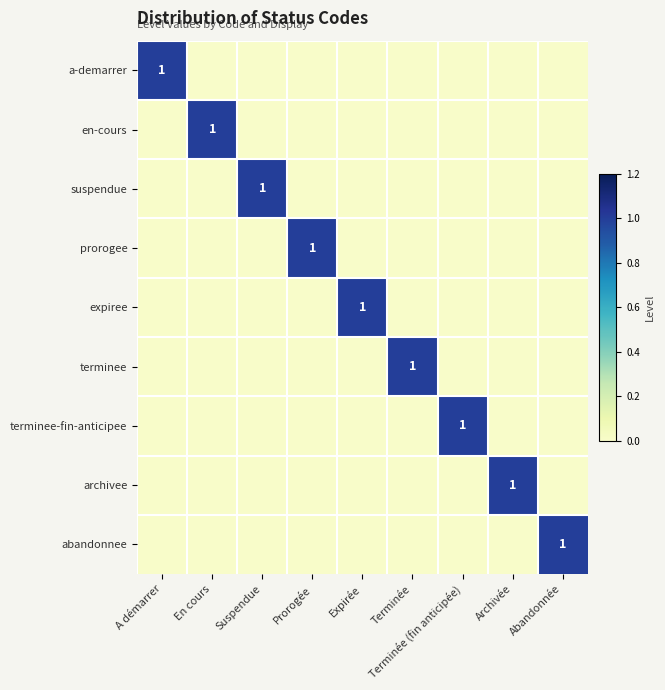

What is the total value across all series at Terminée (fin anticipée)?

1